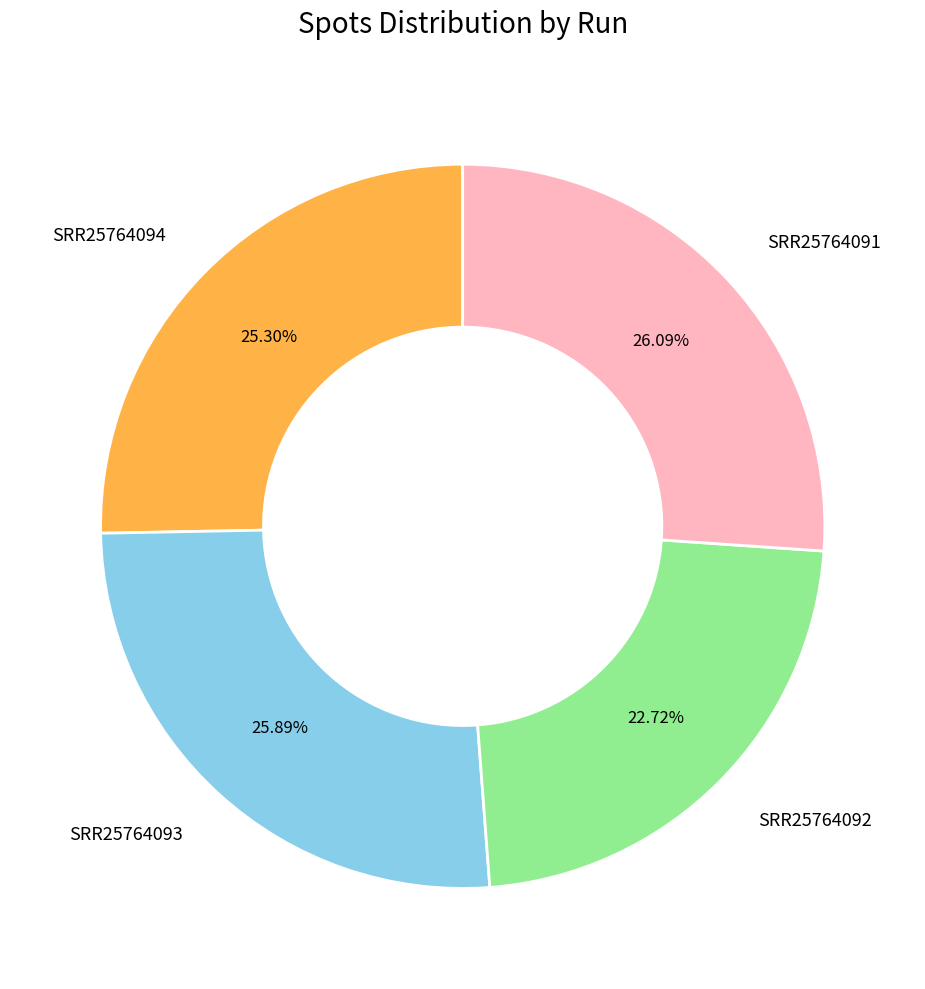

To the nearest percent, what portion does SRR25764093 represent?

26%